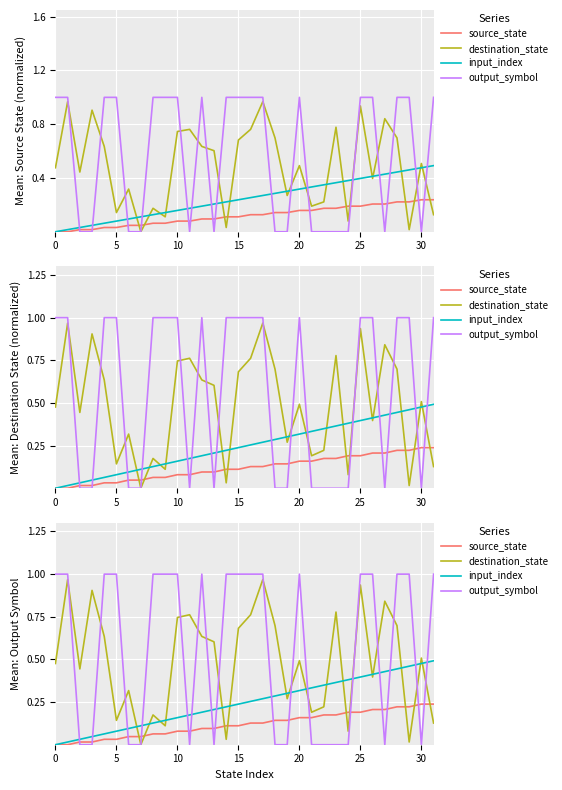

Which series has the widest spread of values?

output_symbol